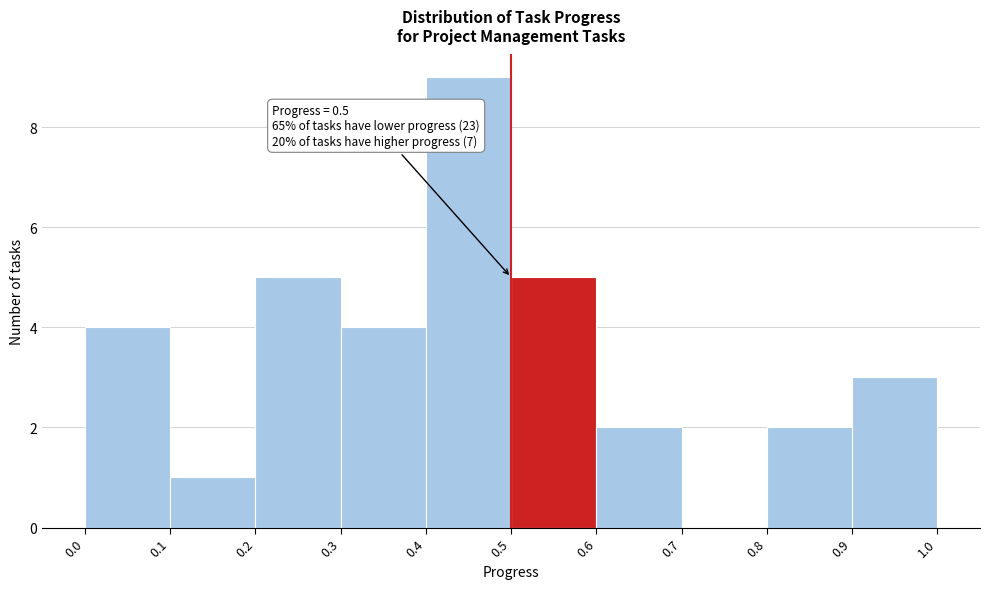

Which range on the x-axis has the tallest bar?

0.4 to 0.5